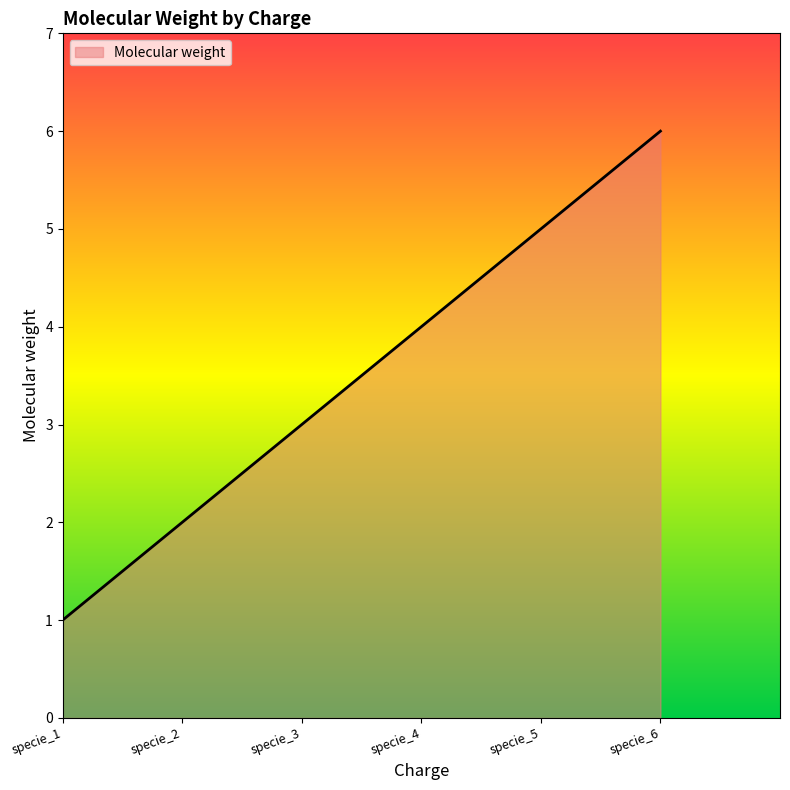

What is the minimum value shown in the chart?

1